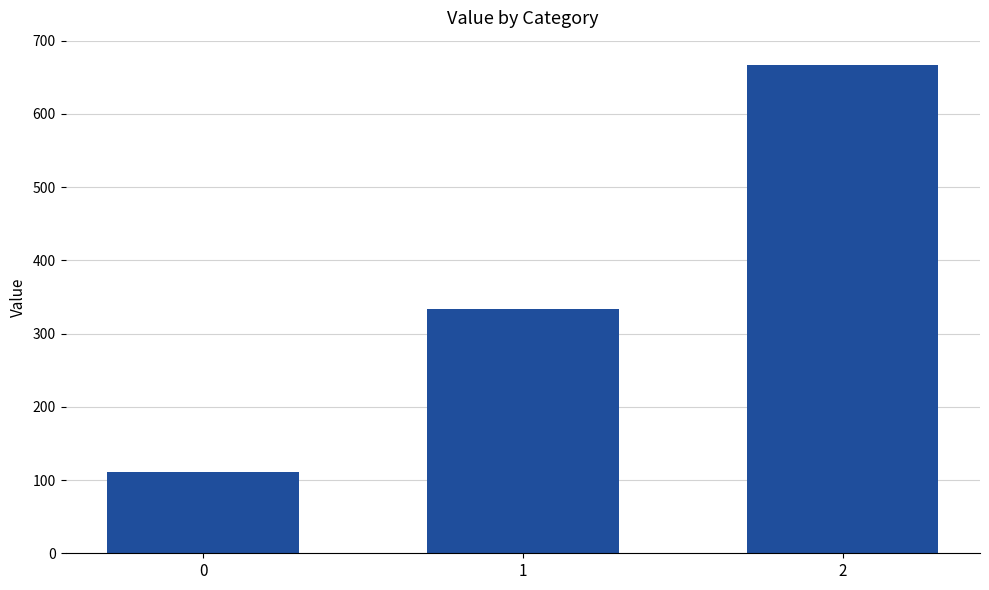

How many data points are less than 333?

1